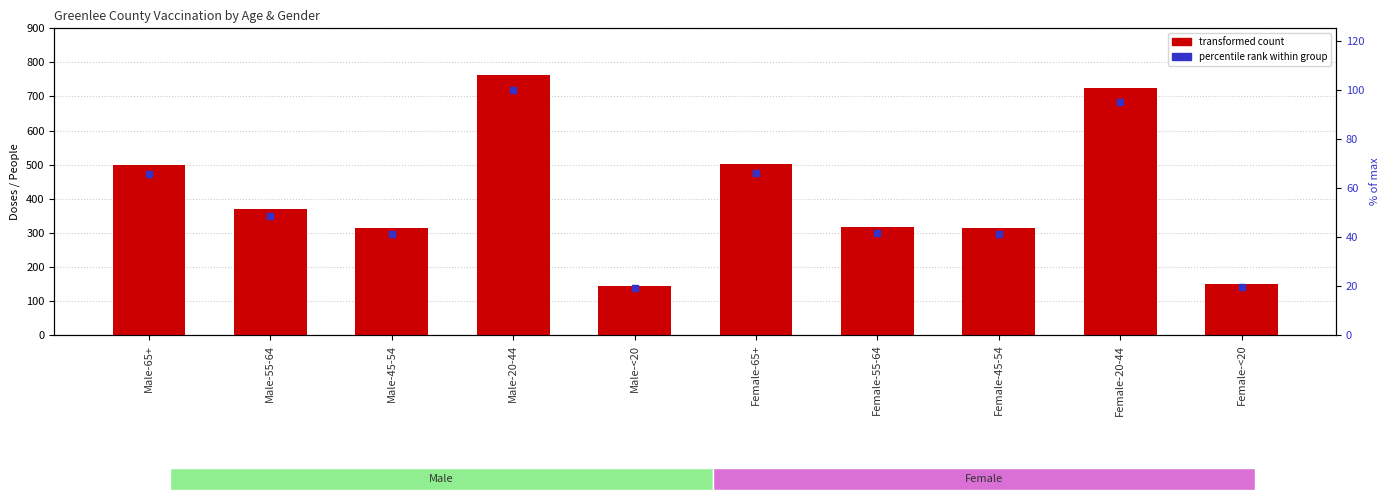

What is the total value across all series at Male-65+?

565.6